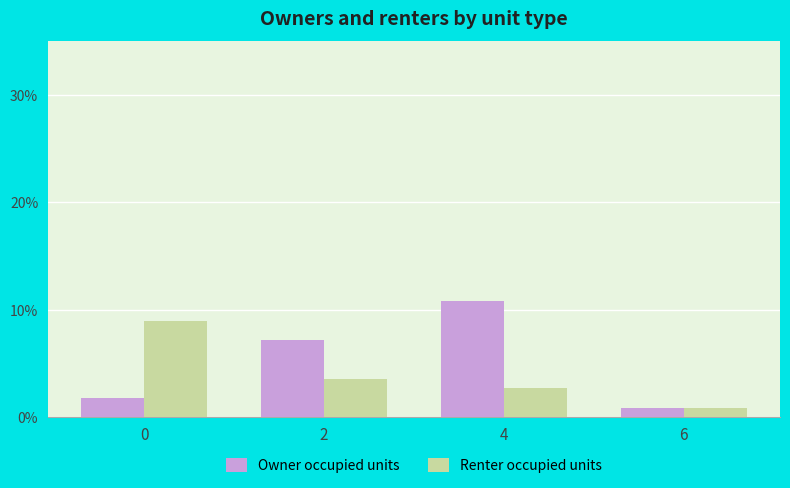

Which series has the largest range (max minus min)?

Owner occupied units